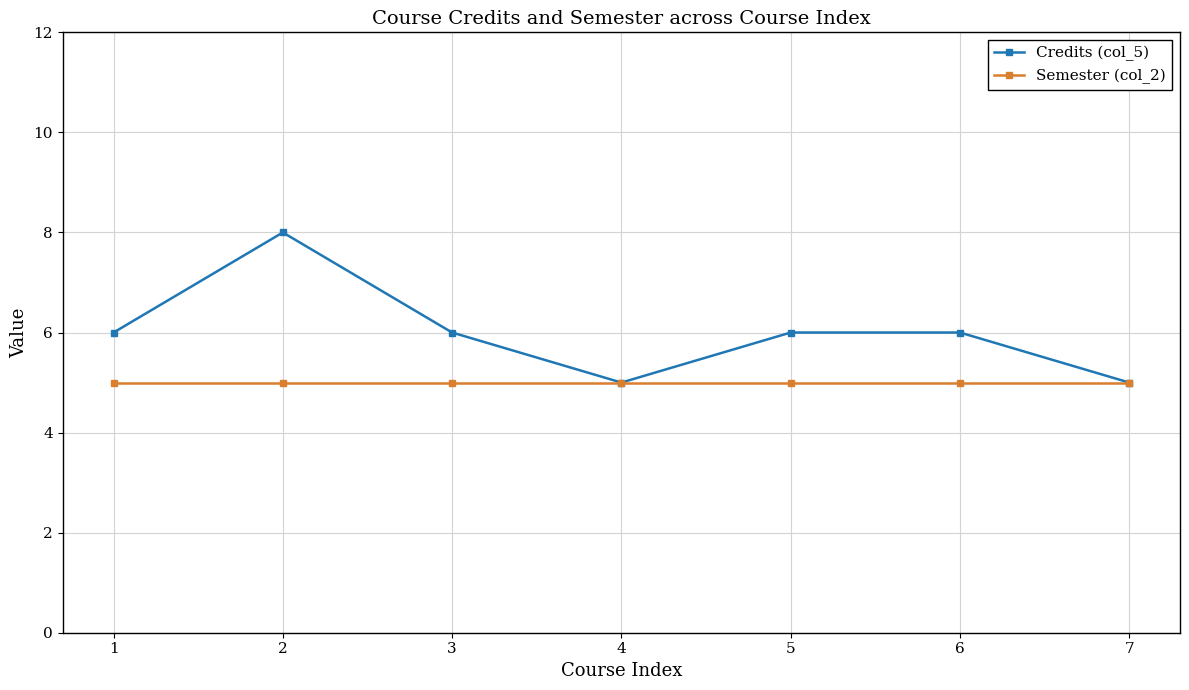

Between 1 and 4, which series saw the biggest shift?

Credits (col_5)